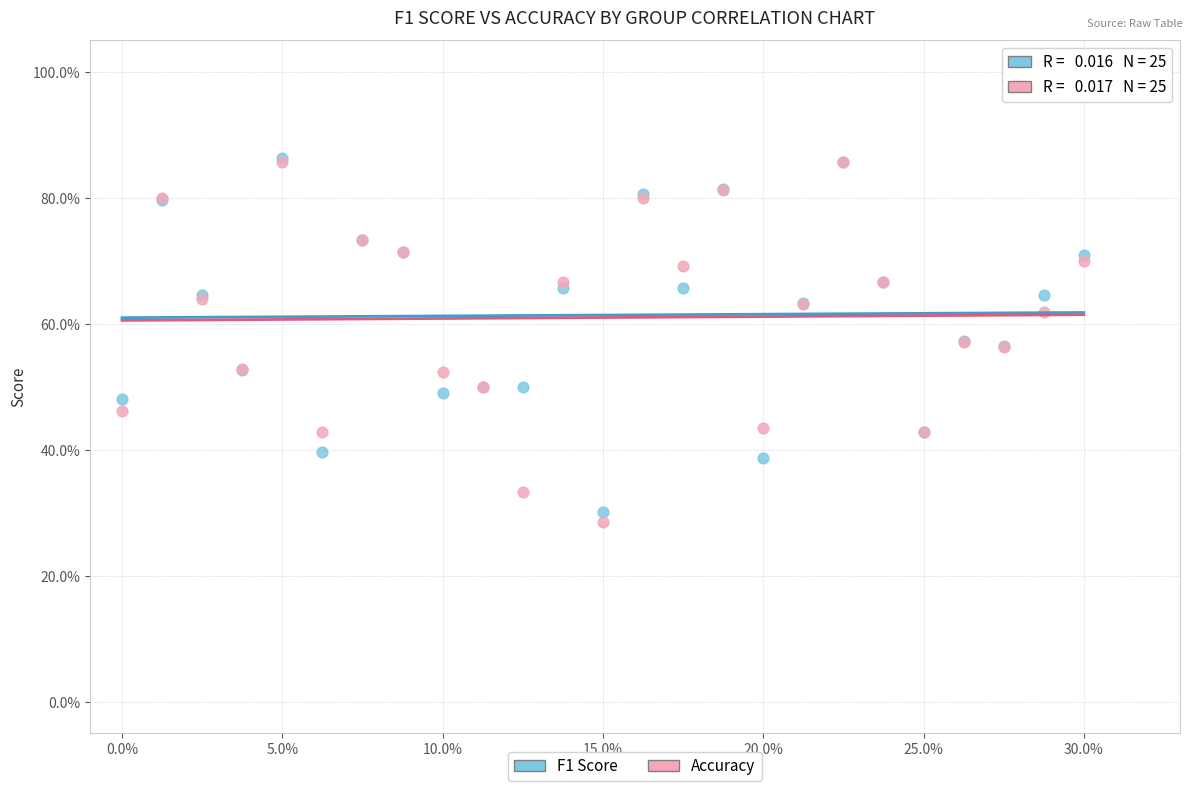

What are all the series names shown in the legend?

F1 Score, Accuracy